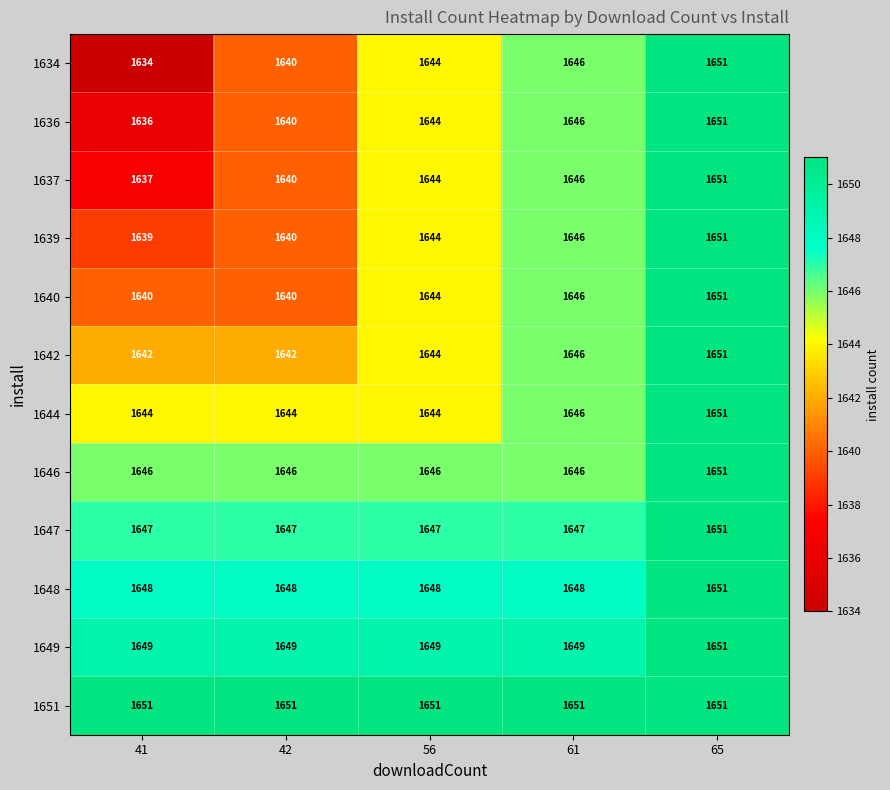

Which series has the widest spread of values?

1634